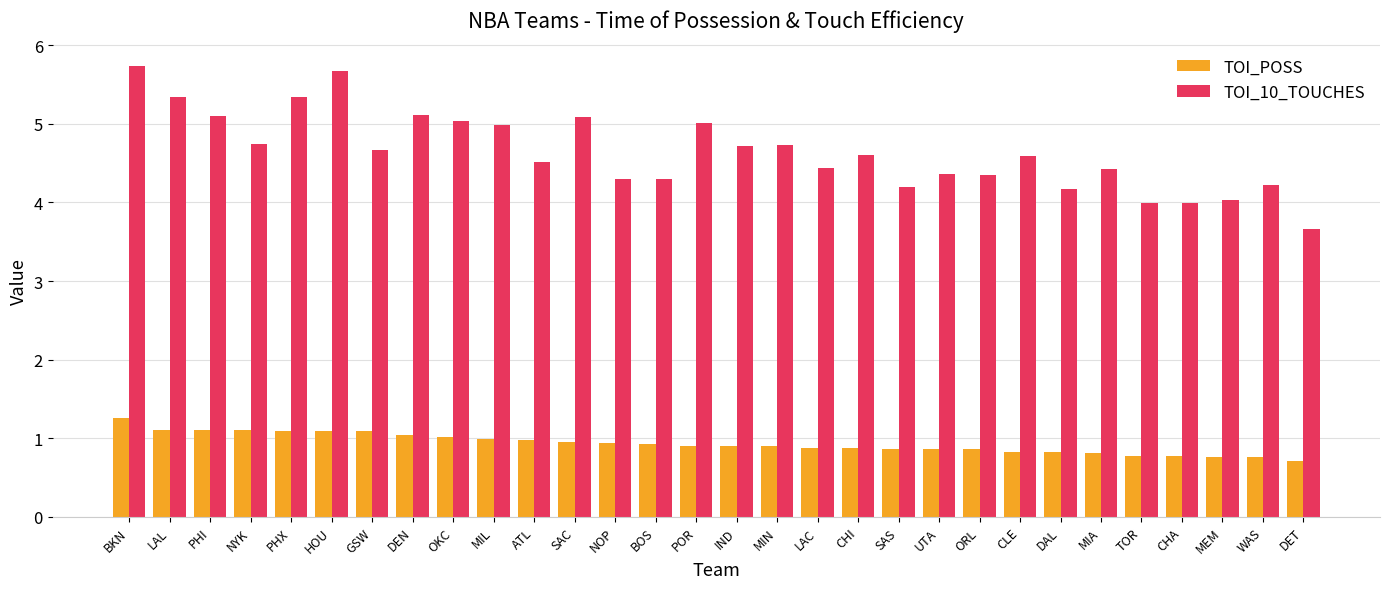

Rank the series by their maximum value, from lowest to highest.

TOI_POSS, TOI_10_TOUCHES